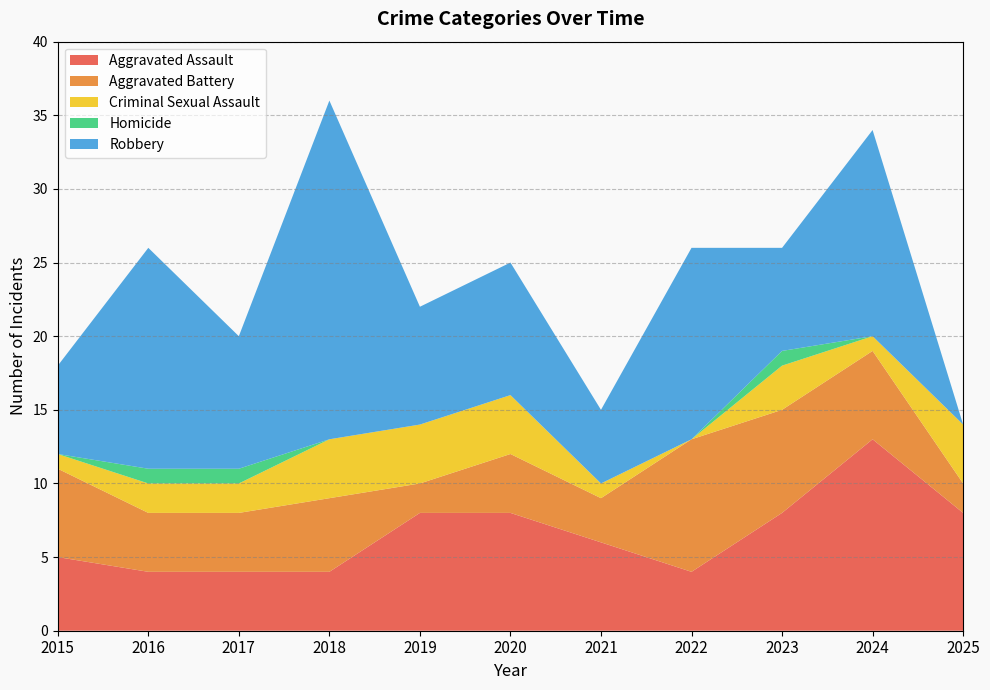

Reading right to left, transcribe all the data shown in this chart.

Aggravated Assault: 2025=8	2024=13	2023=8	2022=4	2021=6	2020=8	2019=8	2018=4	2017=4	2016=4	2015=5
Aggravated Battery: 2025=2	2024=6	2023=7	2022=9	2021=3	2020=4	2019=2	2018=5	2017=4	2016=4	2015=6
Criminal Sexual Assault: 2025=4	2024=1	2023=3	2022=0	2021=1	2020=4	2019=4	2018=4	2017=2	2016=2	2015=1
Homicide: 2025=0	2024=0	2023=1	2022=0	2021=0	2020=0	2019=0	2018=0	2017=1	2016=1	2015=0
Robbery: 2025=0	2024=14	2023=7	2022=13	2021=5	2020=9	2019=8	2018=23	2017=9	2016=15	2015=6